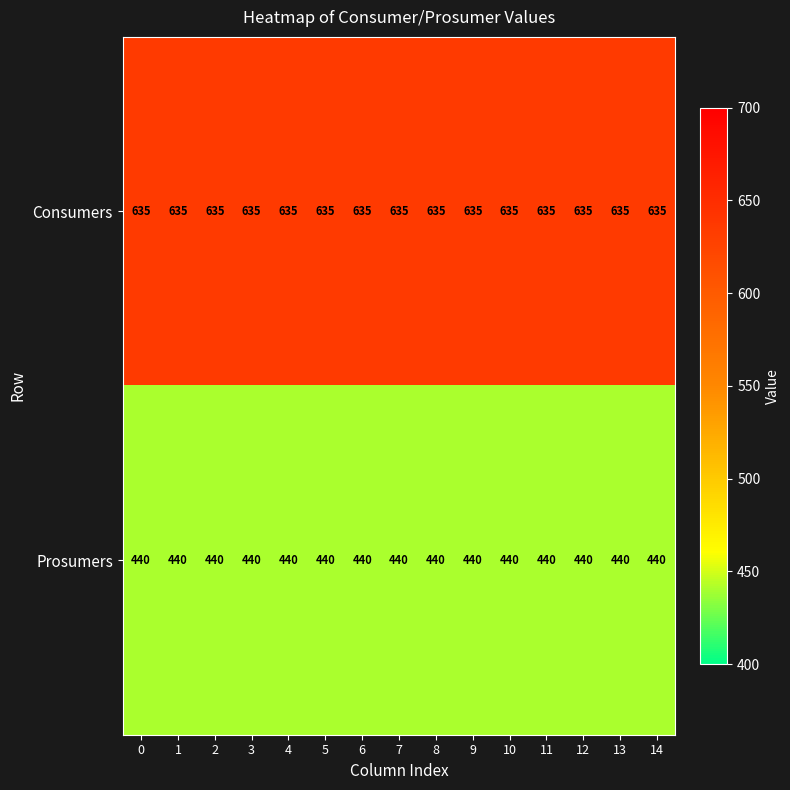

List the series in order of their peak value, lowest first.

Prosumers, Consumers